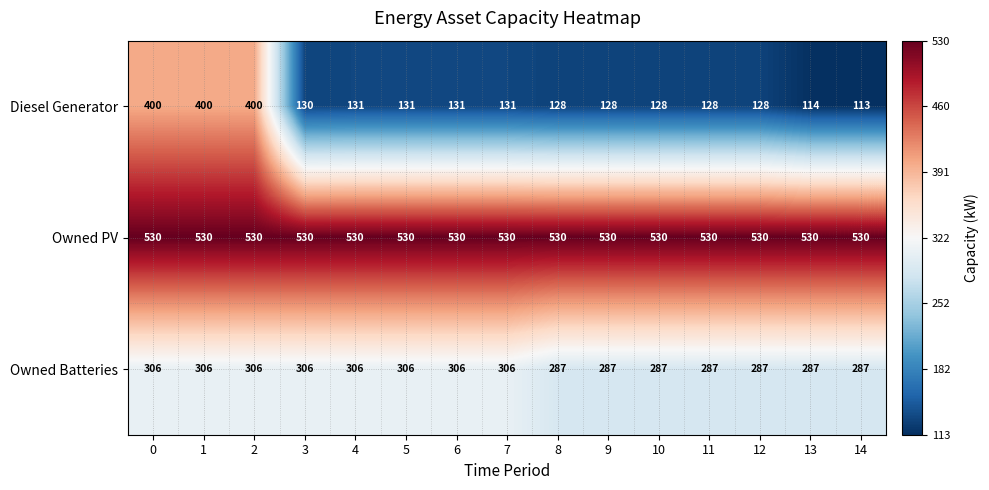

List the series in order of their overall mean, lowest first.

Diesel Generator, Owned Batteries, Owned PV